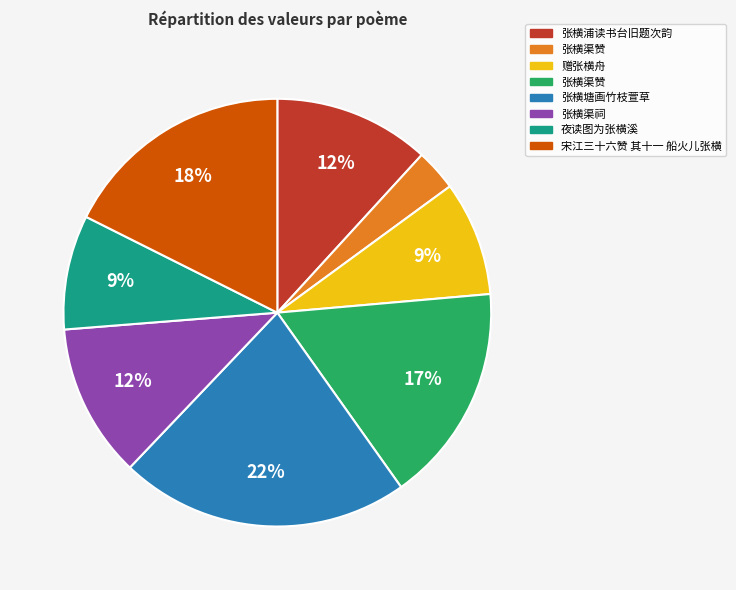

Is there any slice that represents more than half of the pie?

No